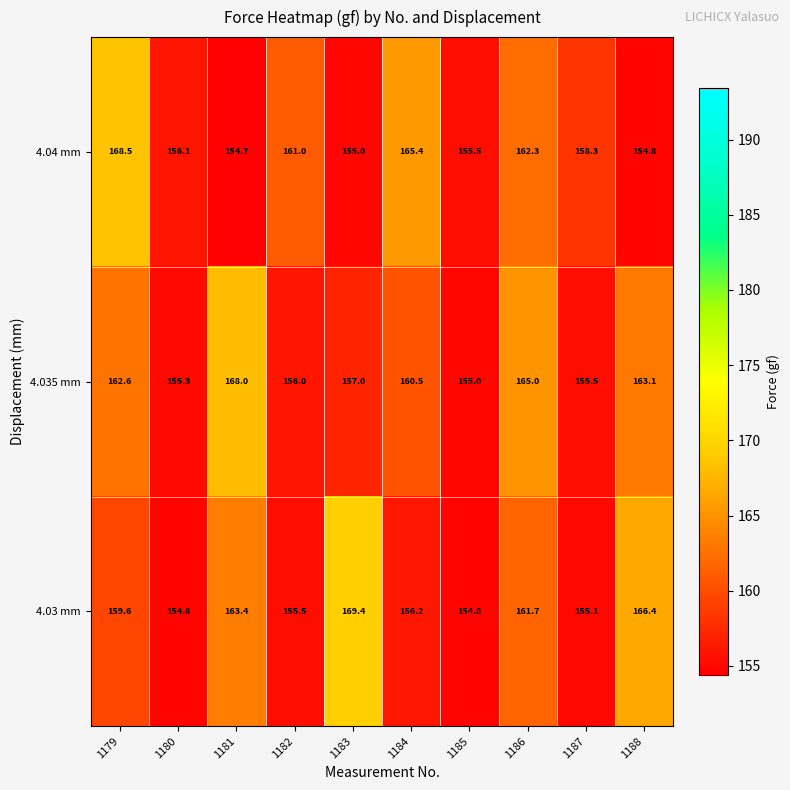

At which category does the chart reach its minimum across all series?

1181